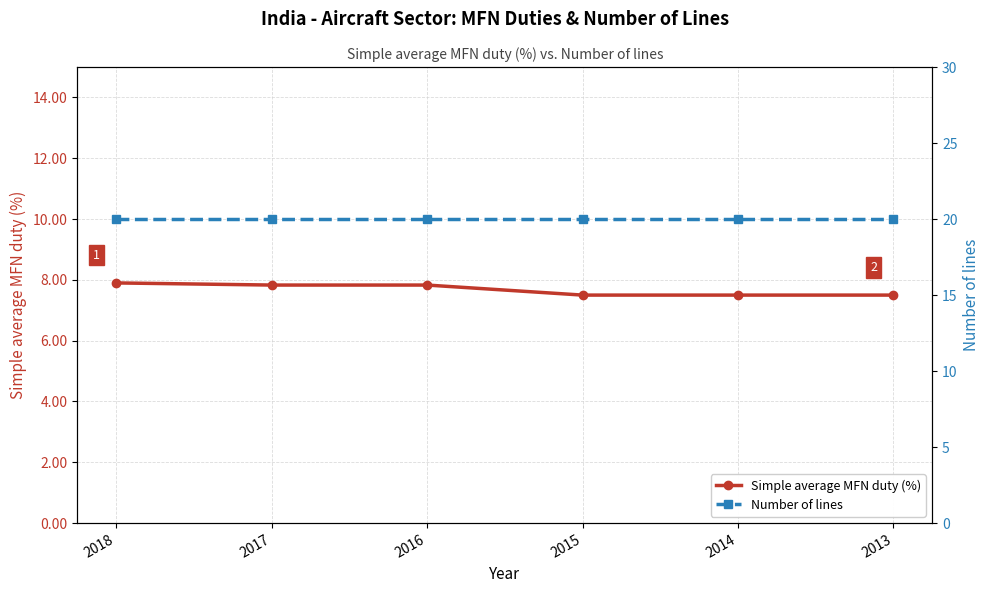

Reading left to right, transcribe all the data shown in this chart.

Simple average MFN duty (%): 7.9	7.8	7.8	7.5	7.5	7.5
Number of lines: 20.0	20.0	20.0	20.0	20.0	20.0